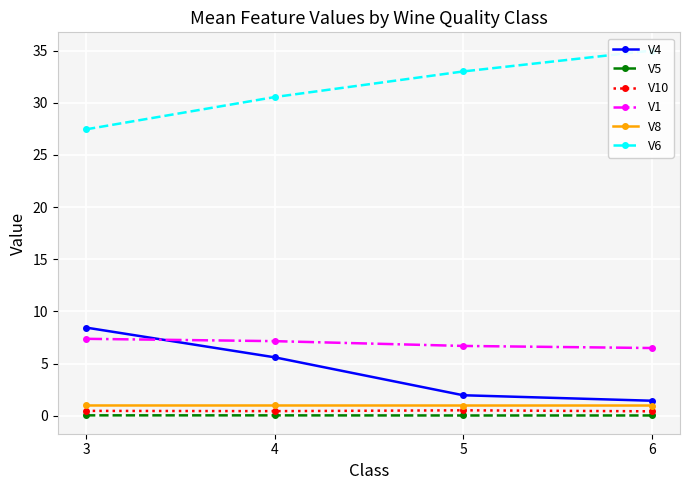

List the labels in order of V4 value, largest first.

3, 4, 5, 6